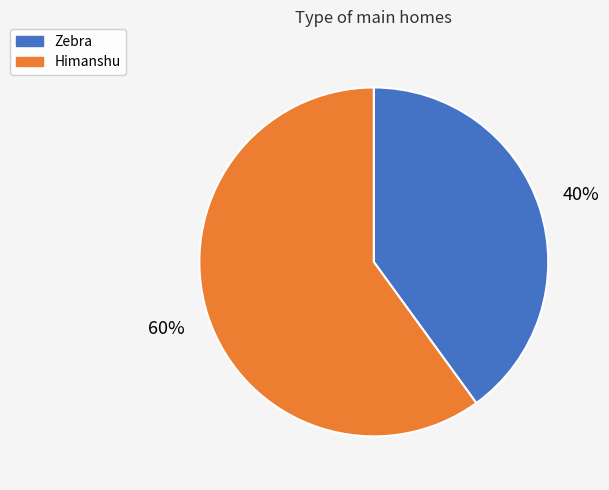

Which slice is the smallest?

Zebra